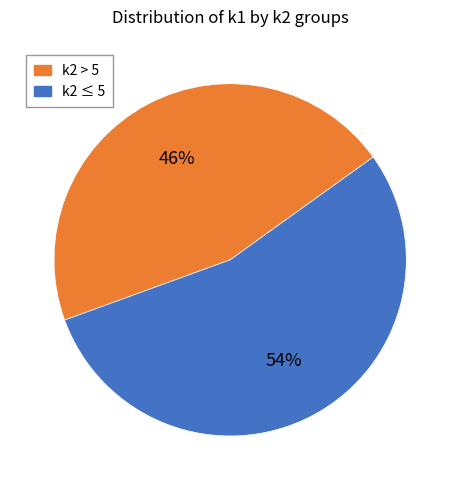

Between k2 ≤ 5 and k2 > 5, which is larger?

k2 ≤ 5